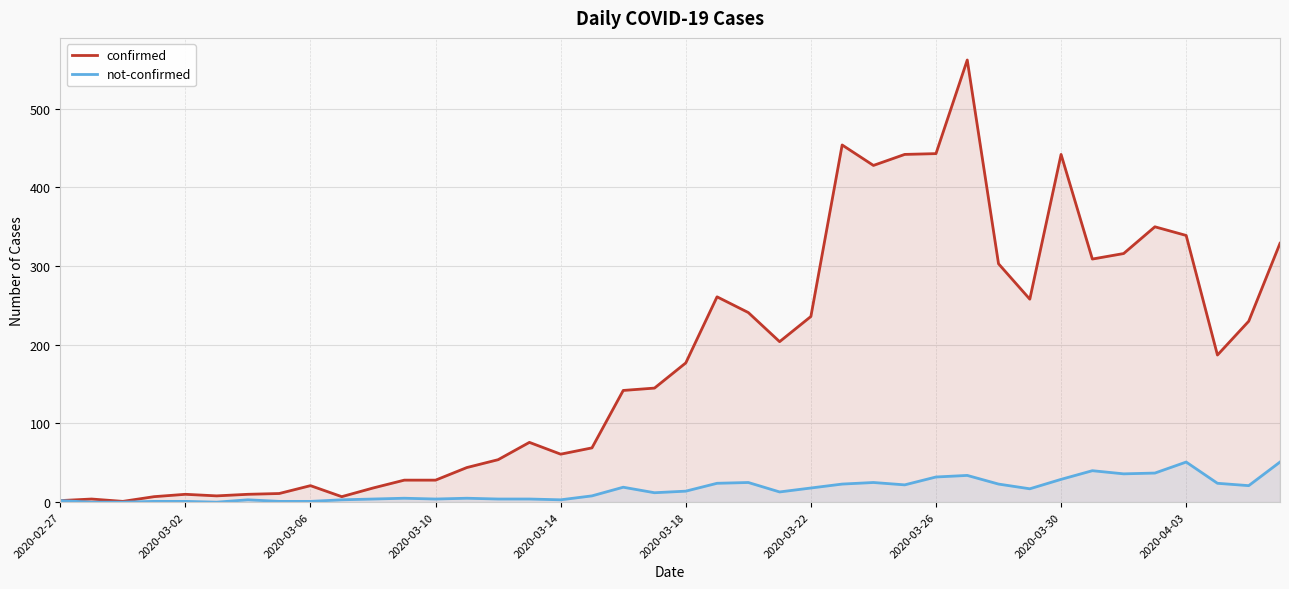

List the series in order of their peak value, highest first.

confirmed, not-confirmed